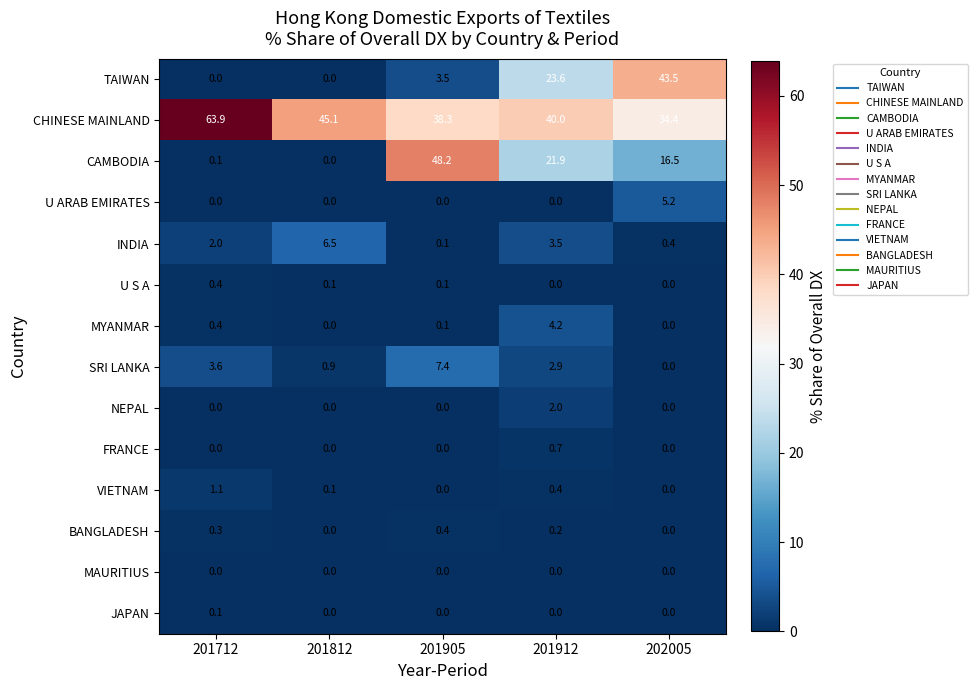

The MYANMAR series shows 0.0 at 202005. True or false?

True